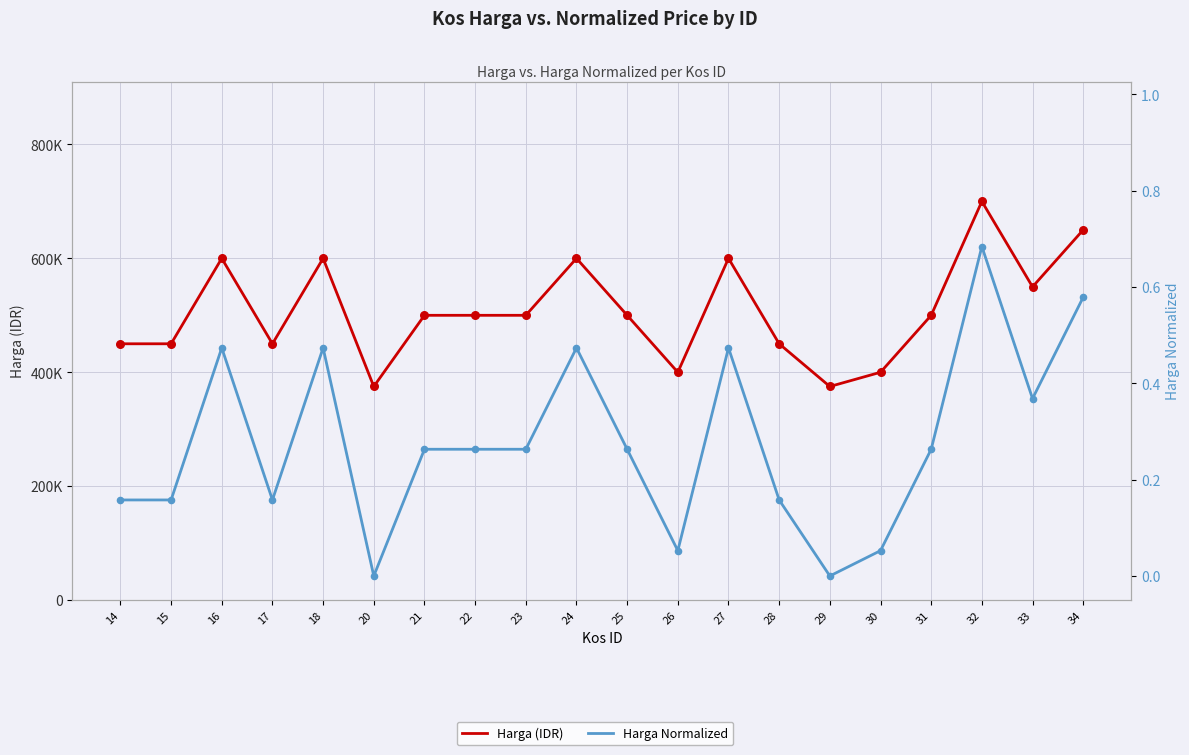

What is the total value across all series at 25?

500000.3